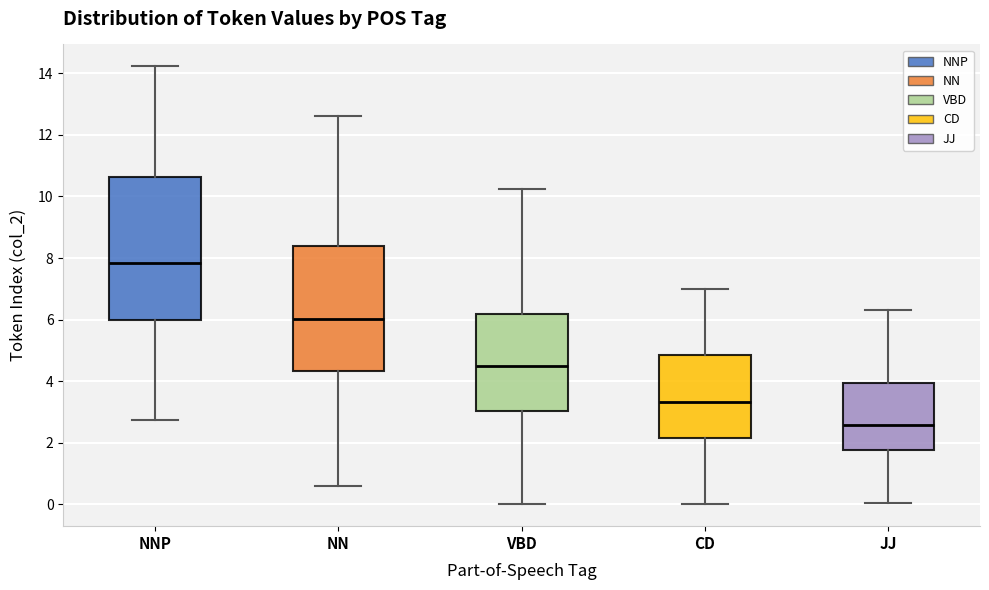

Where is the upper edge of the box for NN on the y-axis? The values are not printed on the chart, so give them approximately, as read against the axis.

8.4